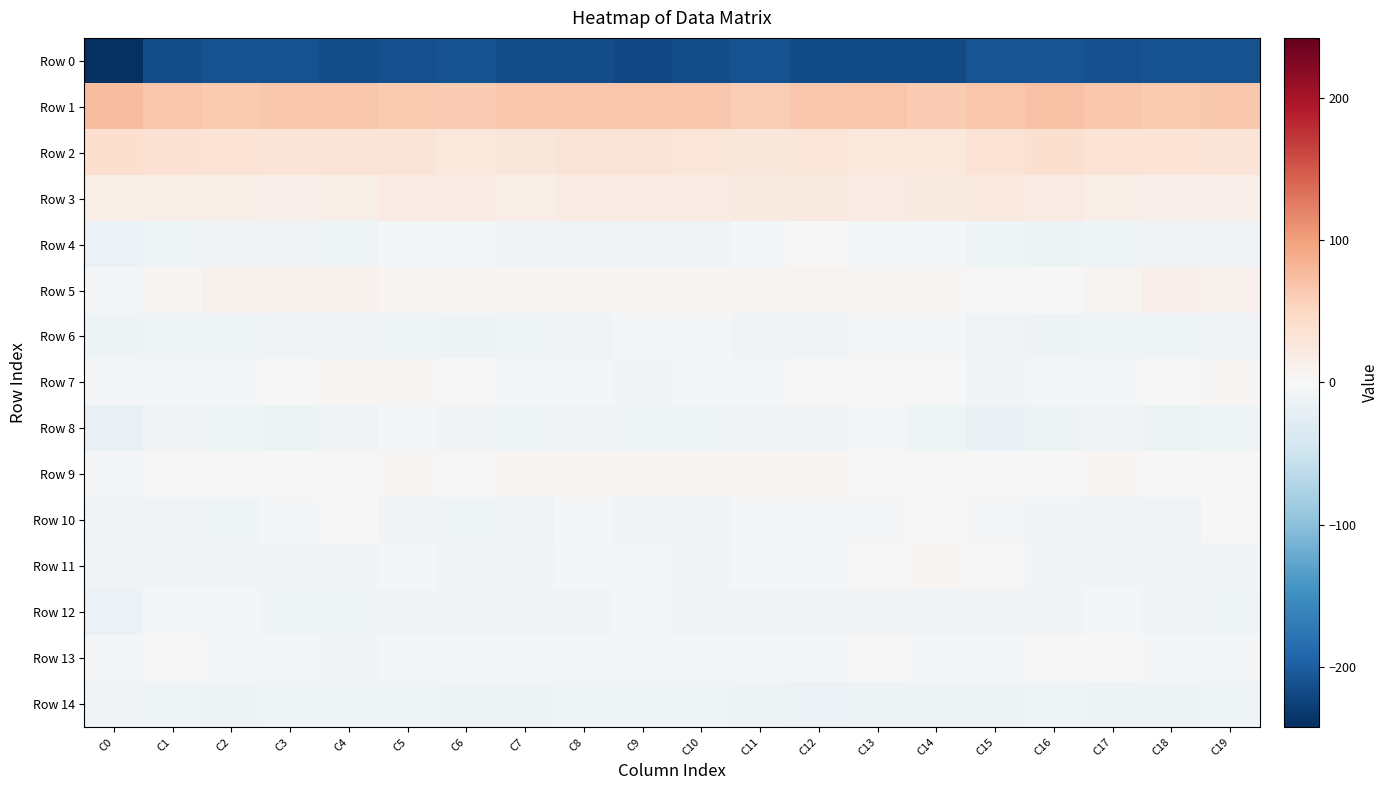

What is the minimum value shown in the chart?

-242.2